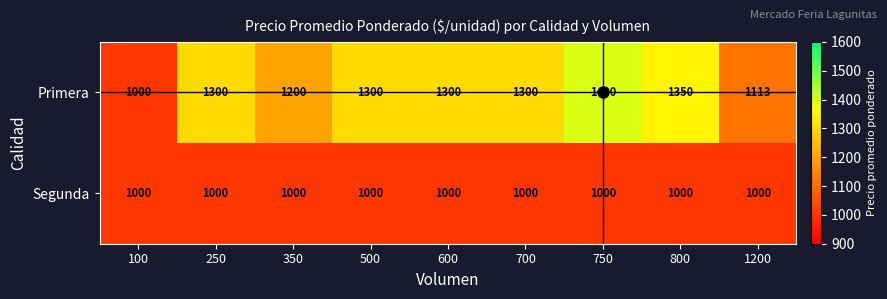

True or false: Segunda has a value of 1000 at 250.

True